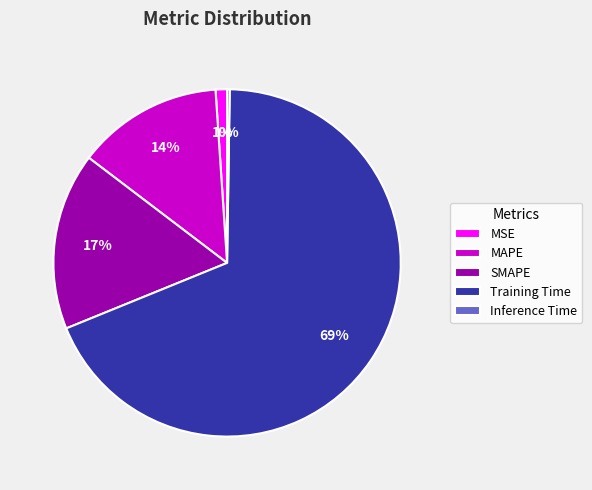

To the nearest percent, what percentage of the pie is MSE?

1%